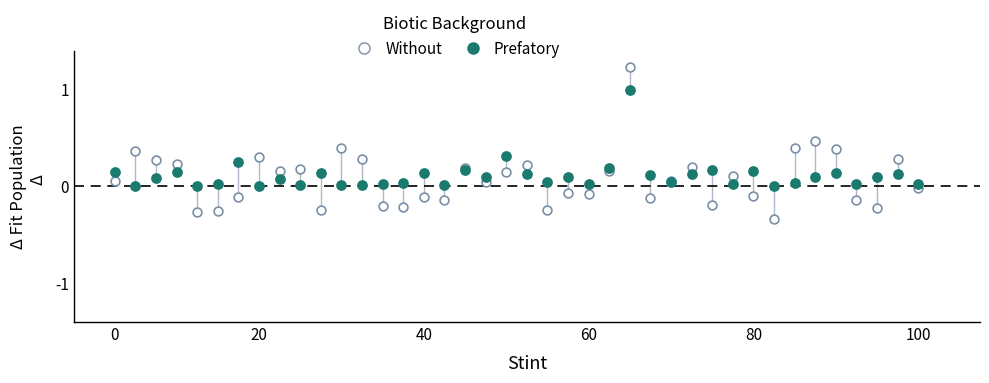

Which series reaches the minimum Y coordinate?

Without